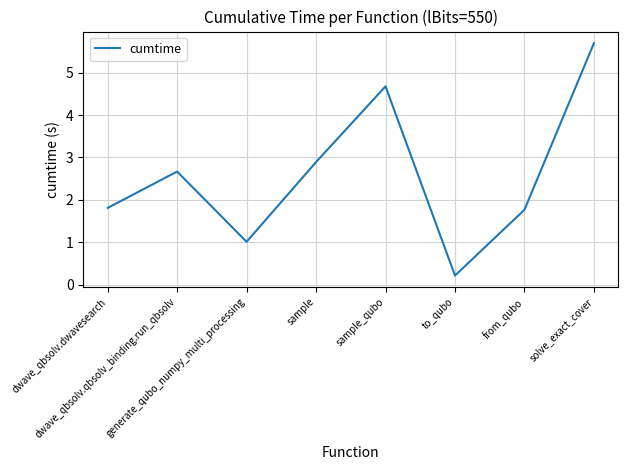

Does the chart have visible grid lines?

Yes